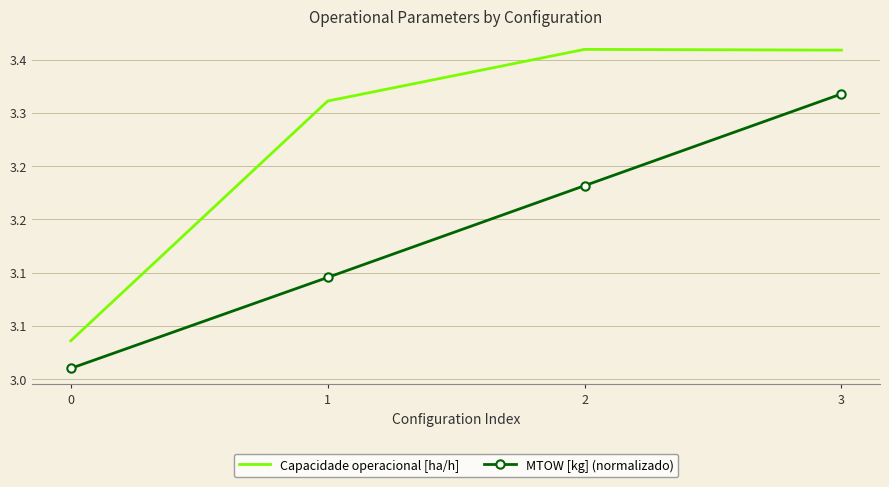

What are all the series names shown in the legend?

Capacidade operacional [ha/h], MTOW [kg] (normalizado)